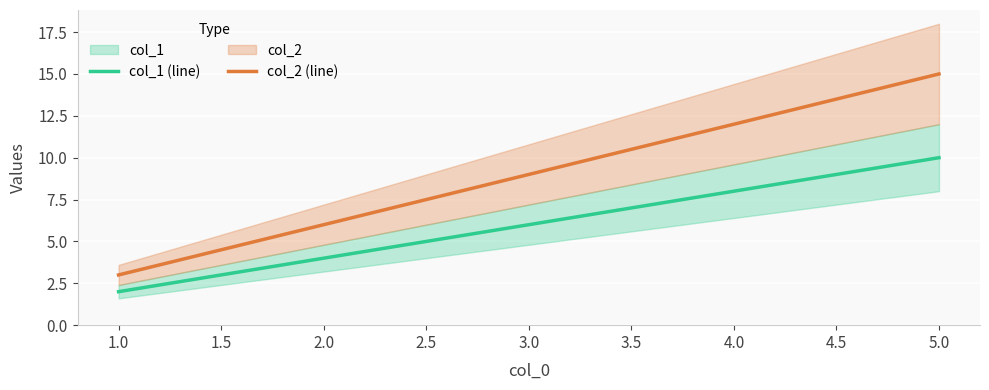

The col_2 (line) series shows 6 at 2.0. True or false?

True